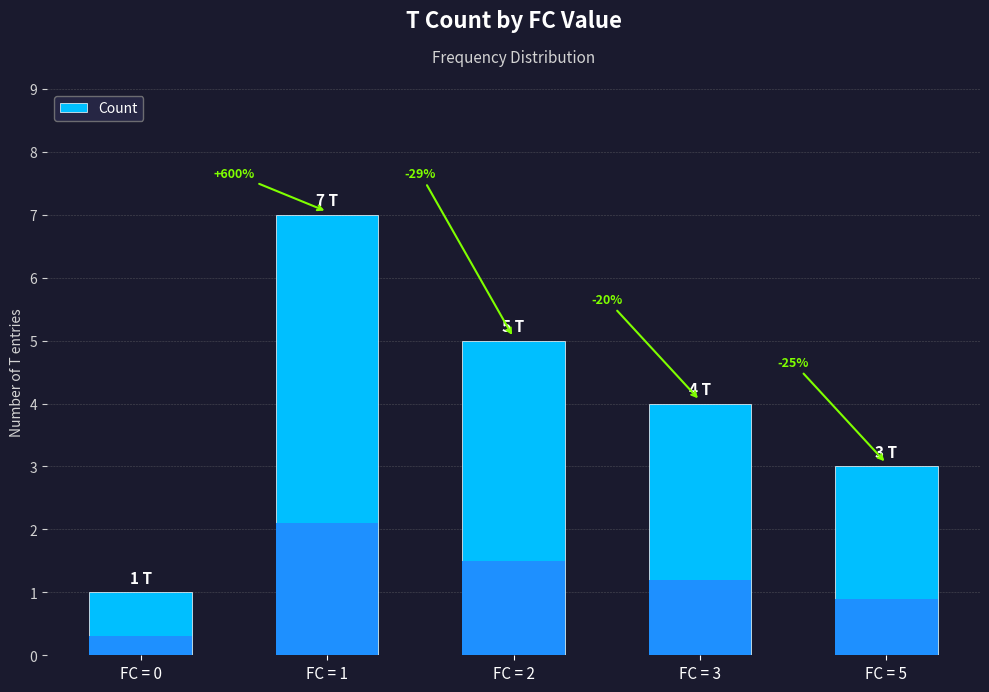

The value at FC = 0 is 1. True or false?

True